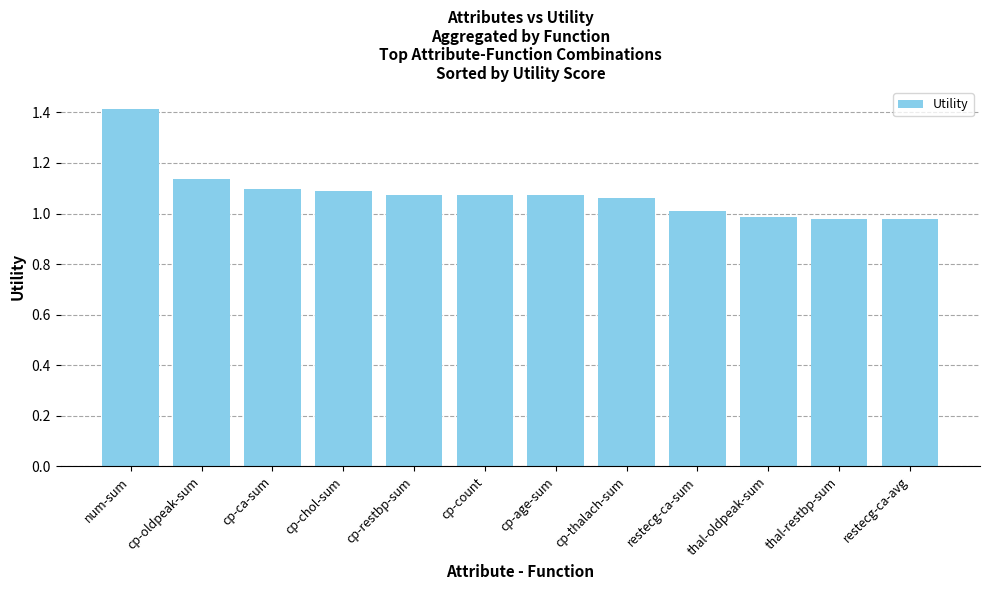

True or false: the data shows 2.0 at num-sum.

False